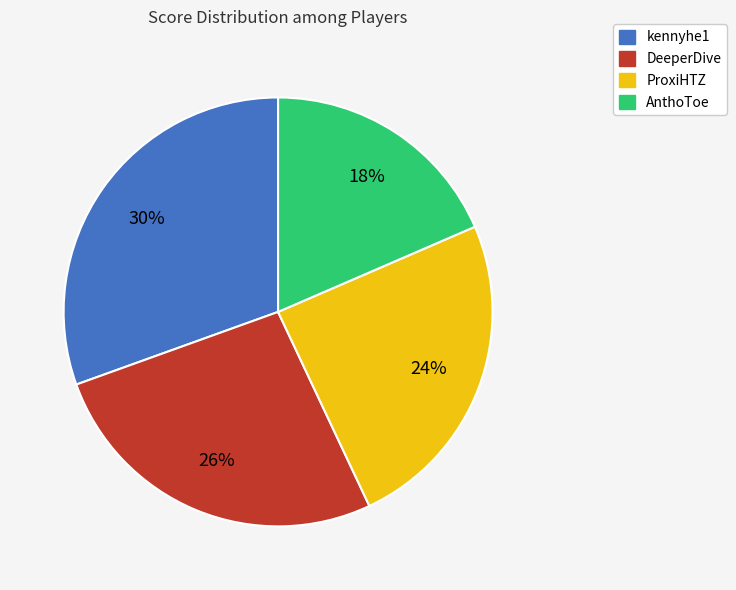

Which slice is the smallest?

AnthoToe